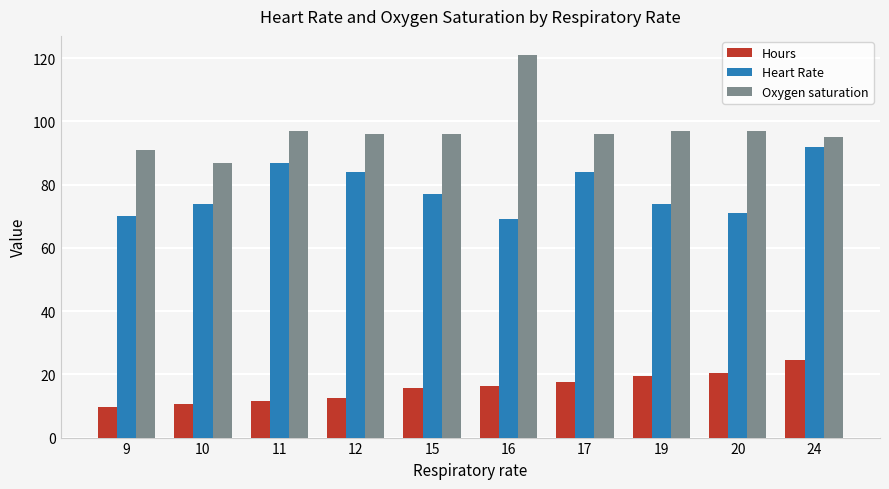

What is the difference between the maximum and minimum values in the Heart Rate series?

23.0